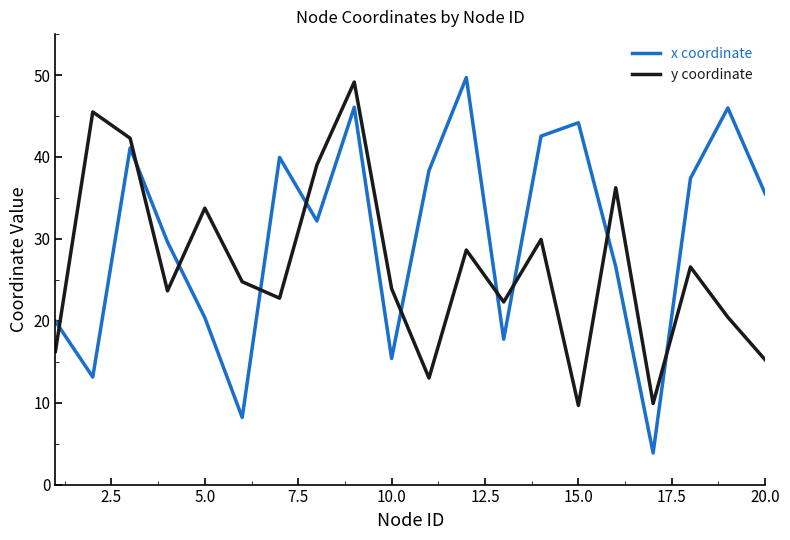

List the series in order of their overall mean, lowest first.

y coordinate, x coordinate